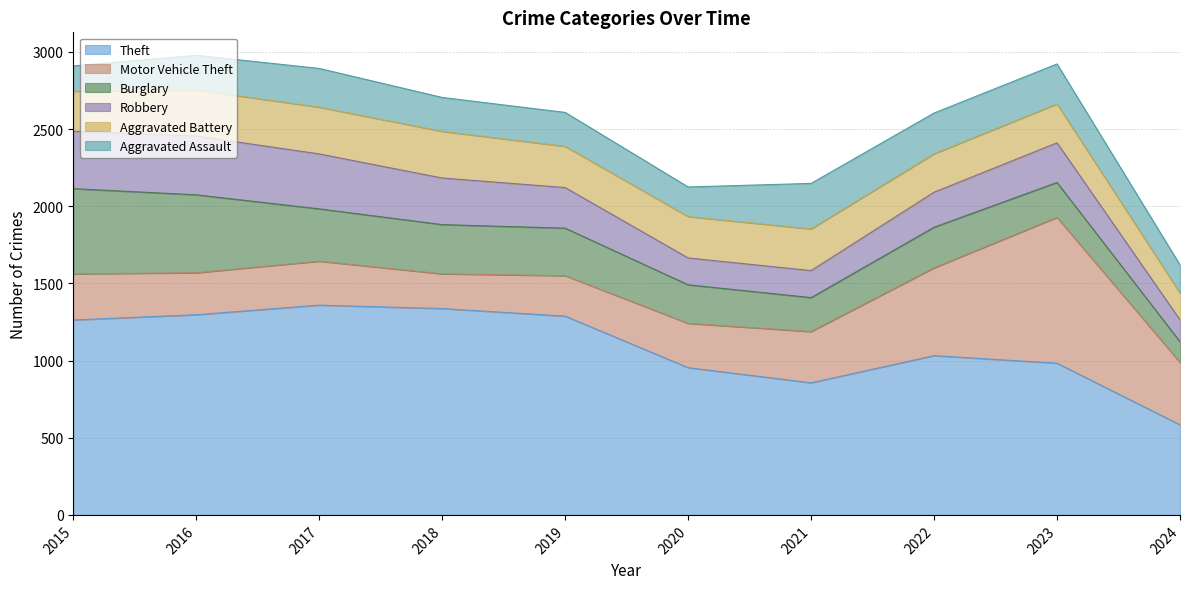

List the labels in order of Aggravated Assault value, smallest first.

2015, 2024, 2020, 2018, 2019, 2016, 2017, 2023, 2022, 2021